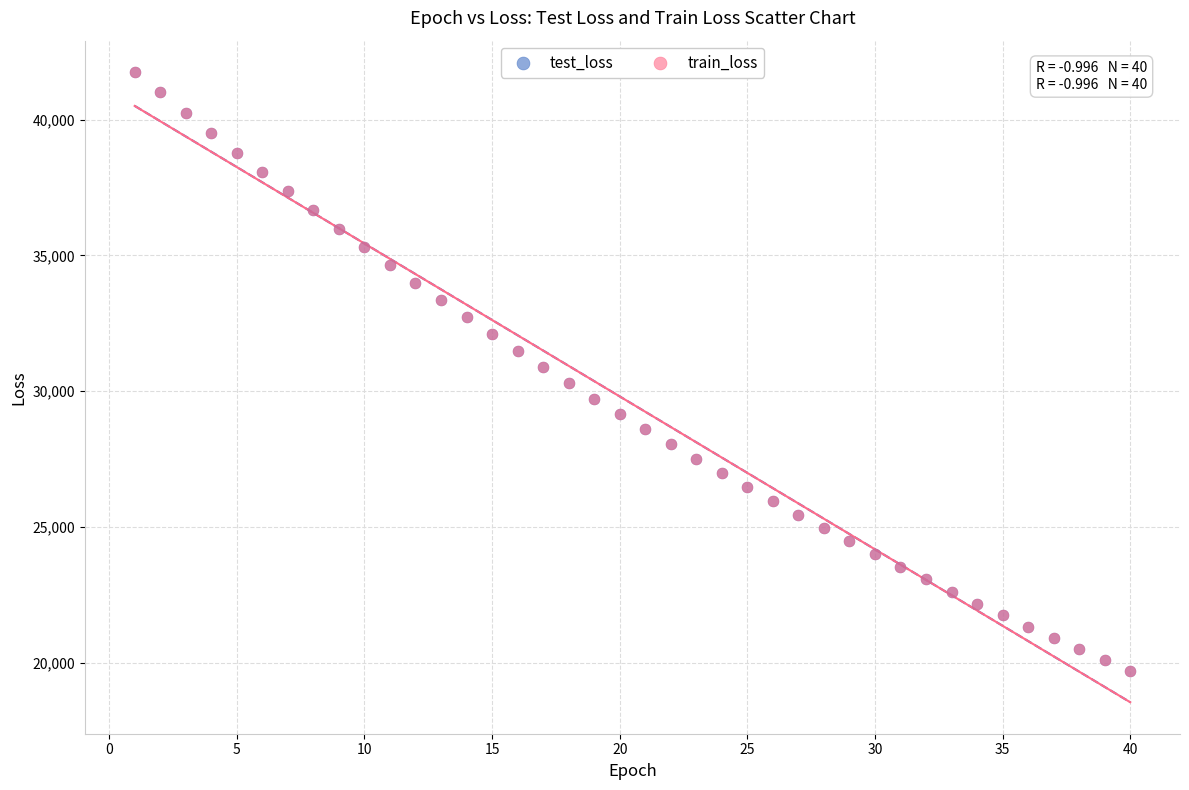

What are all the series names shown in the legend?

test_loss, train_loss